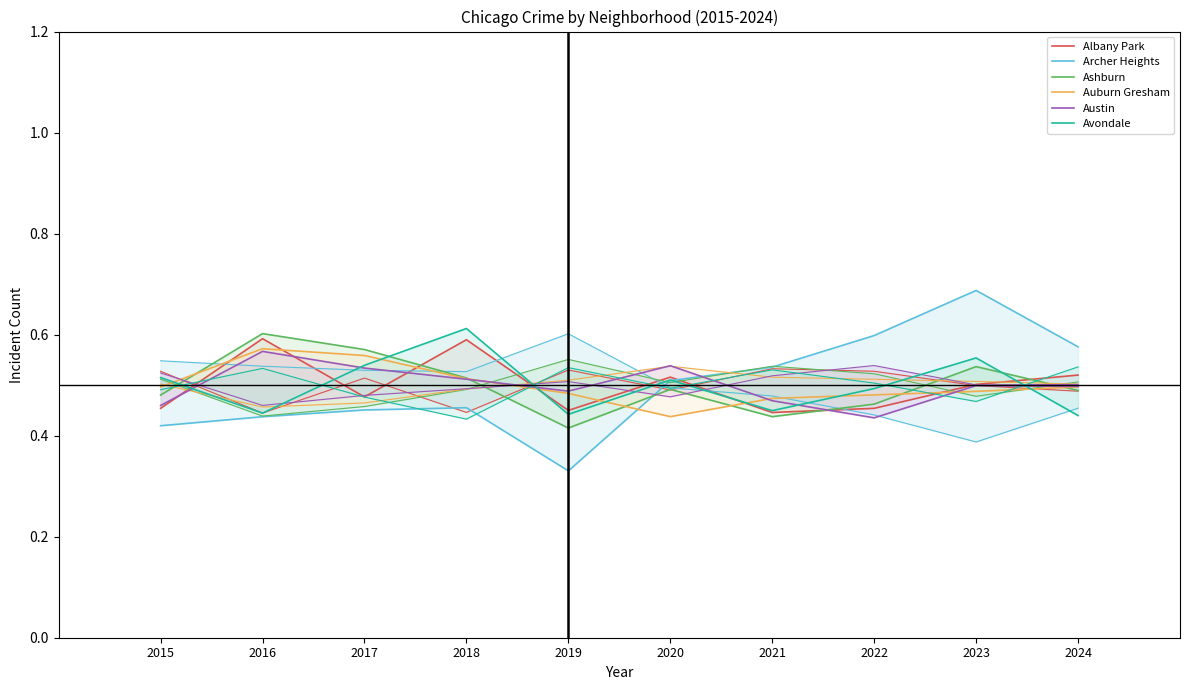

Reading left to right, list all the values displayed in this chart.

Albany Park: 2015=0.5	2016=0.6	2017=0.5	2018=0.6	2019=0.5	2020=0.5	2021=0.4	2022=0.5	2023=0.5	2024=0.5
Archer Heights: 2015=0.4	2016=0.4	2017=0.5	2018=0.5	2019=0.3	2020=0.5	2021=0.5	2022=0.6	2023=0.7	2024=0.6
Ashburn: 2015=0.5	2016=0.6	2017=0.6	2018=0.5	2019=0.4	2020=0.5	2021=0.4	2022=0.5	2023=0.5	2024=0.5
Auburn Gresham: 2015=0.5	2016=0.6	2017=0.6	2018=0.5	2019=0.5	2020=0.4	2021=0.5	2022=0.5	2023=0.5	2024=0.5
Austin: 2015=0.5	2016=0.6	2017=0.5	2018=0.5	2019=0.5	2020=0.5	2021=0.5	2022=0.4	2023=0.5	2024=0.5
Avondale: 2015=0.5	2016=0.4	2017=0.5	2018=0.6	2019=0.4	2020=0.5	2021=0.4	2022=0.5	2023=0.6	2024=0.4